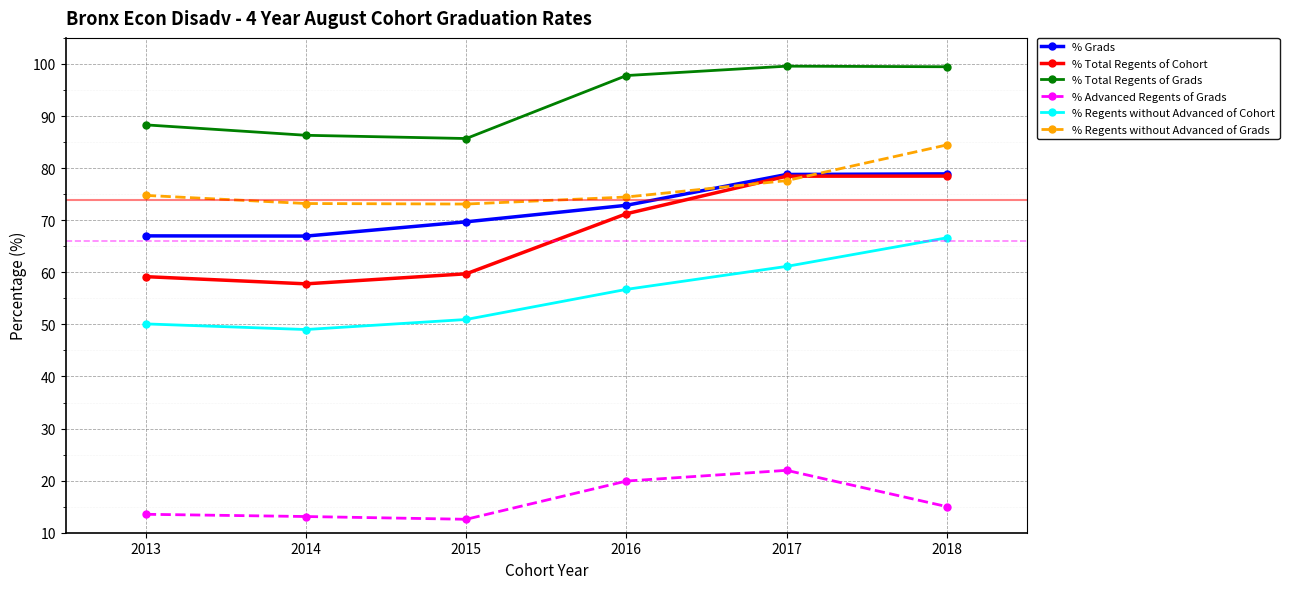

At how many categories does at least one series exceed 91?

3